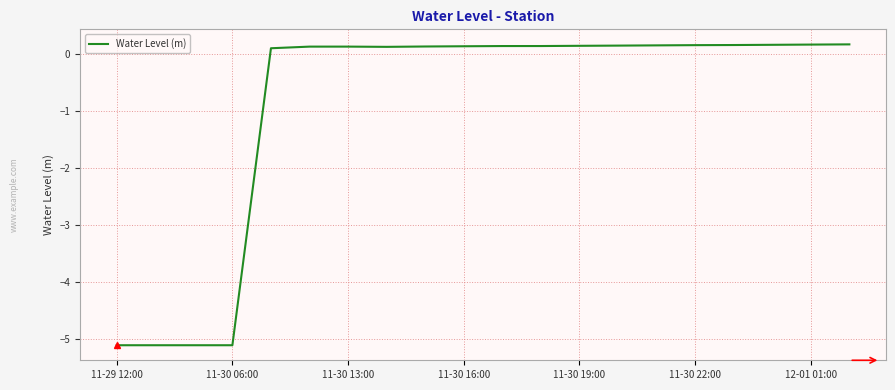

What is the difference between the maximum and minimum values?

5.3